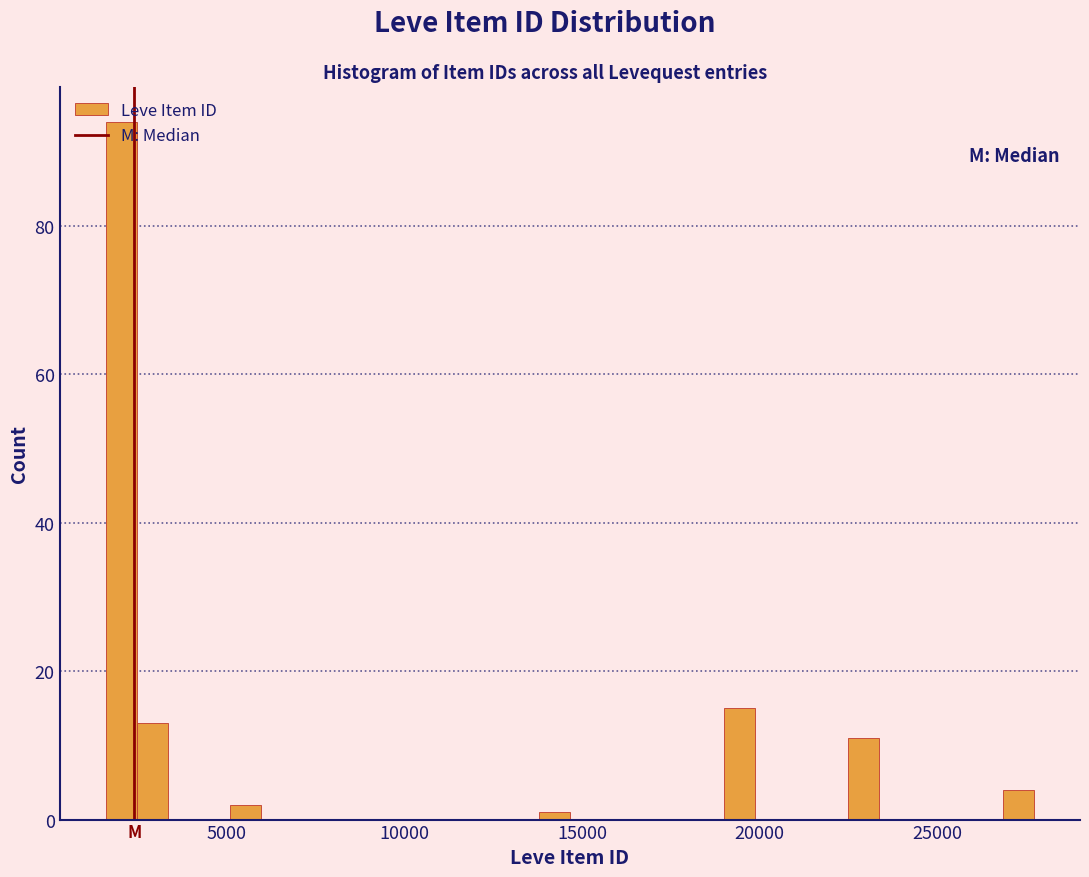

Around what value on the x-axis is the tallest bar? Give the approximate position of its centre, as read against the axis.

2000